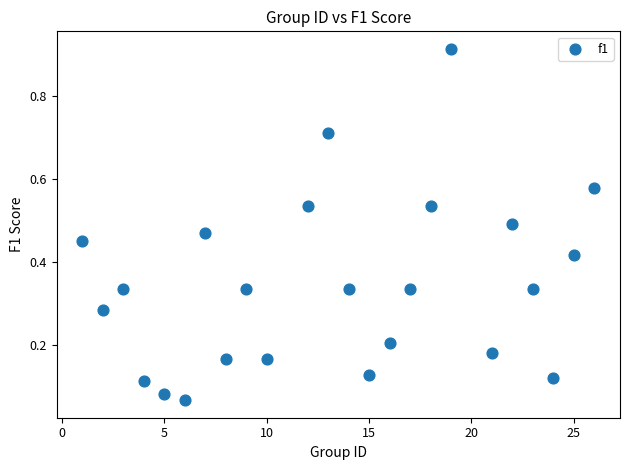

What is the range of Y values (max minus min)?

0.8